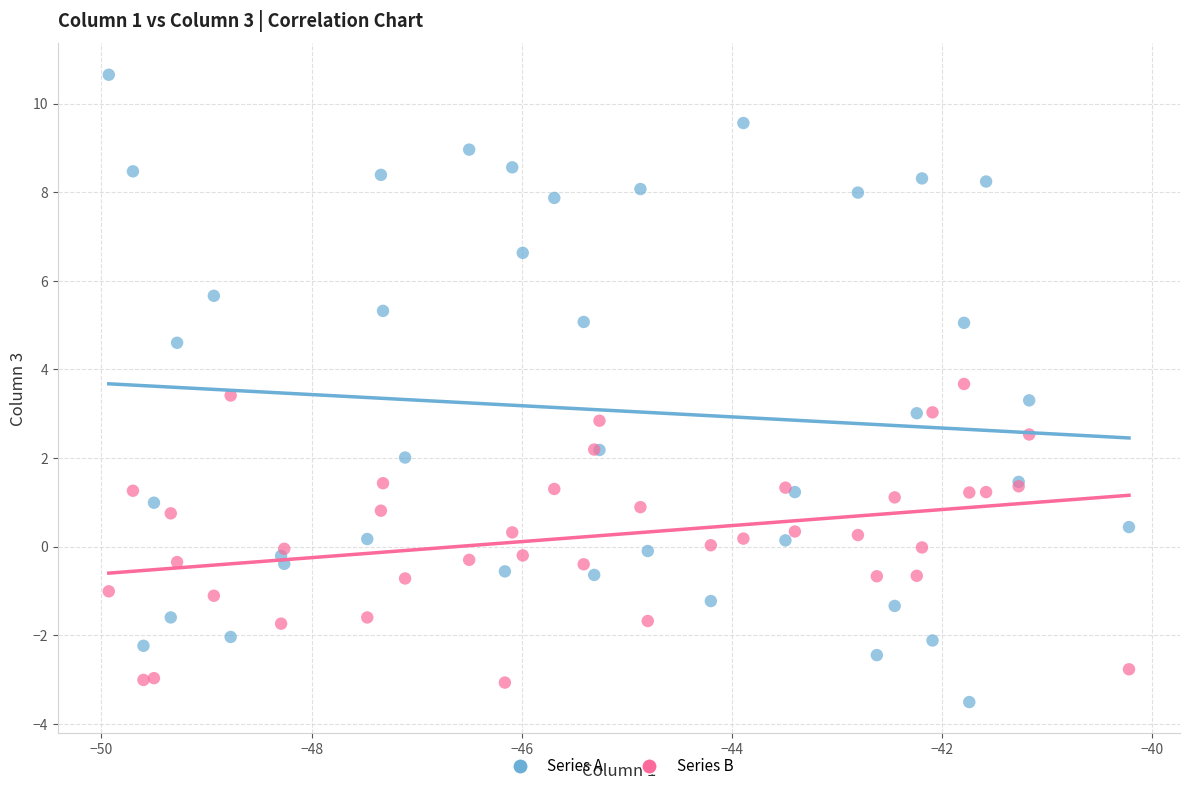

What are all the series names shown in the legend?

Series A, Series B